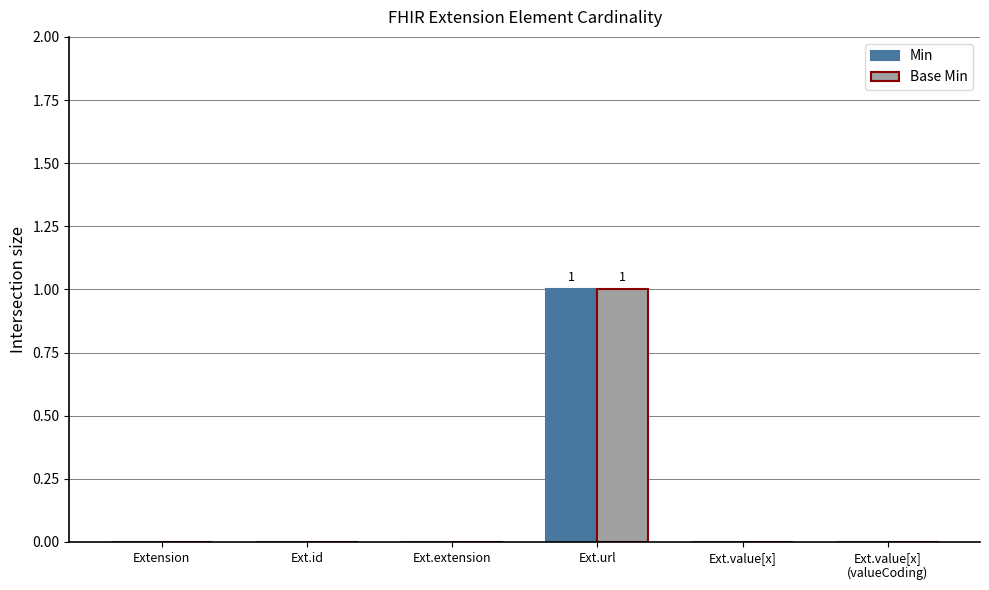

How many distinct data groups are displayed?

2